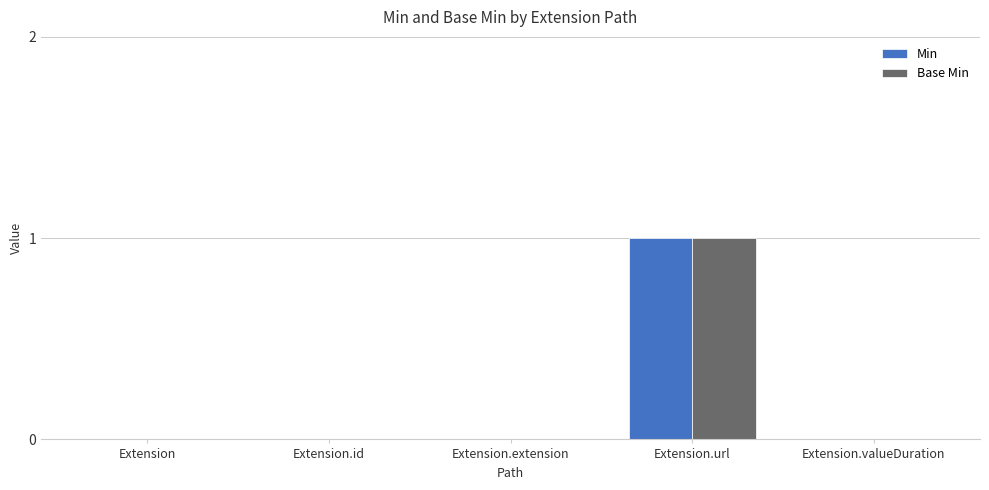

Is the value of Base Min at Extension.url greater than the value of Min at Extension.valueDuration?

Yes